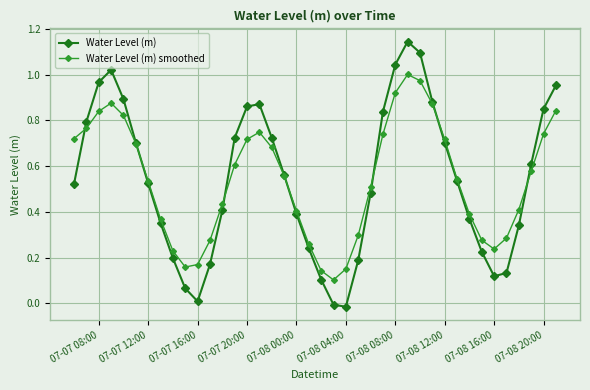

Which series has the largest range (max minus min)?

Water Level (m)